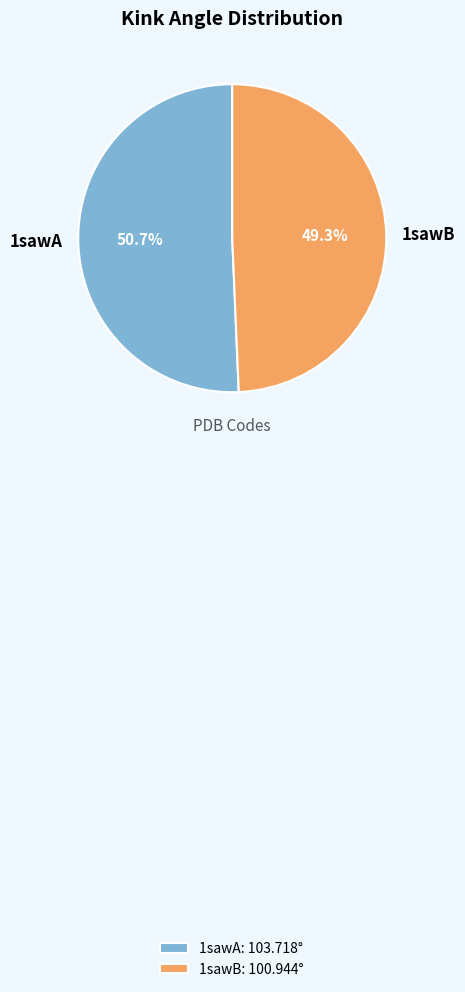

What percentage is the 1sawB slice, to the nearest percent?

49%